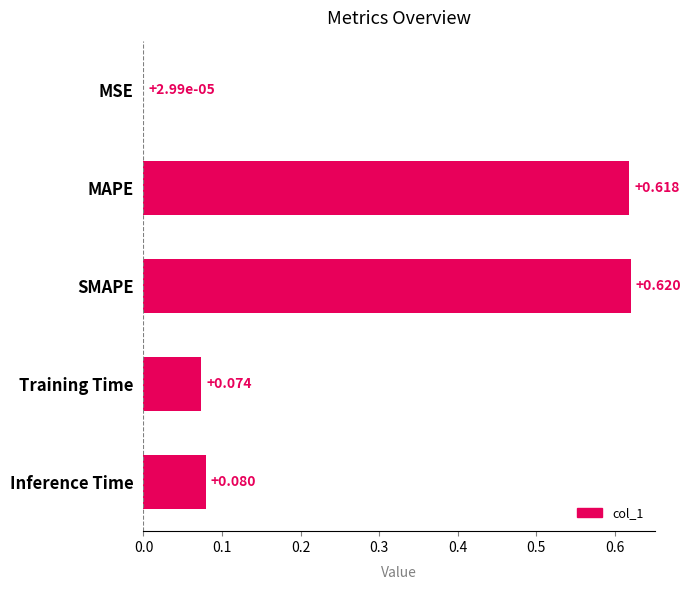

Are the bars grouped side by side (vs. stacked)?

No